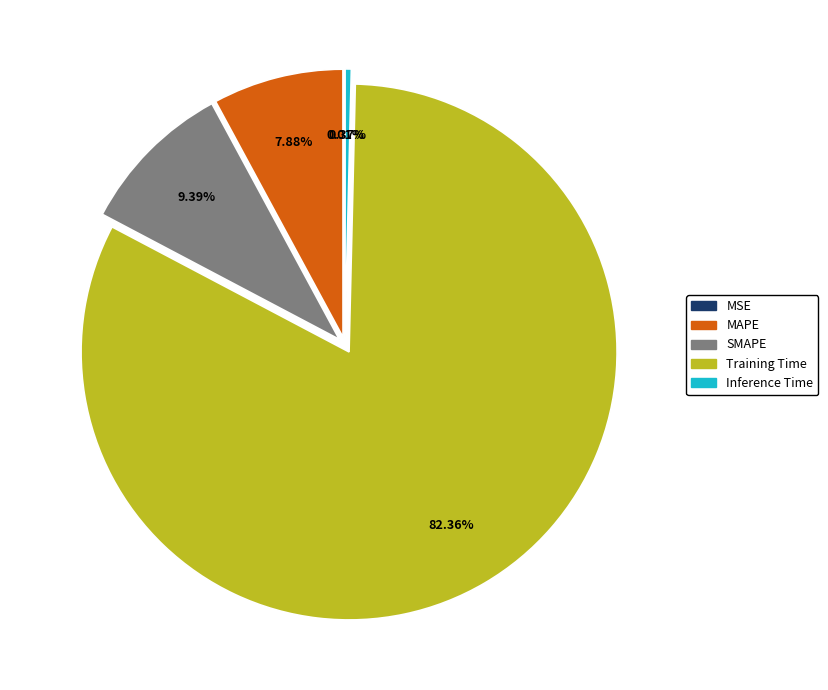

Which category has the biggest portion of the pie?

Training Time